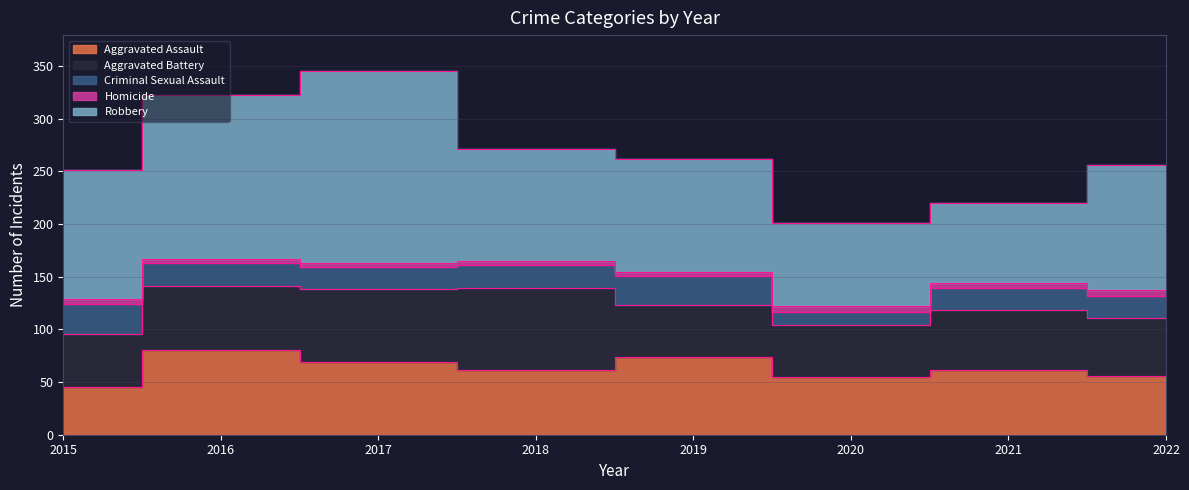

Which category has the highest value across all series?

2017